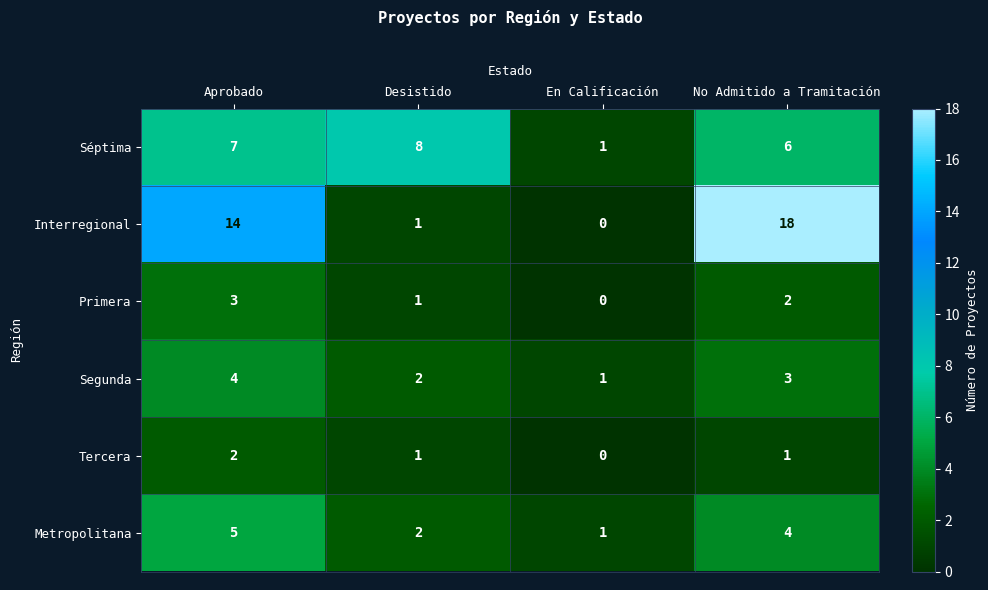

Which series has the widest spread of values?

Interregional